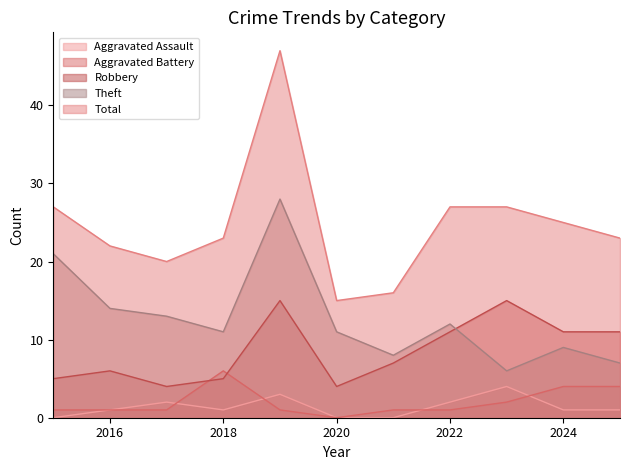

Read the Theft value at 2019, to the nearest 5.

30